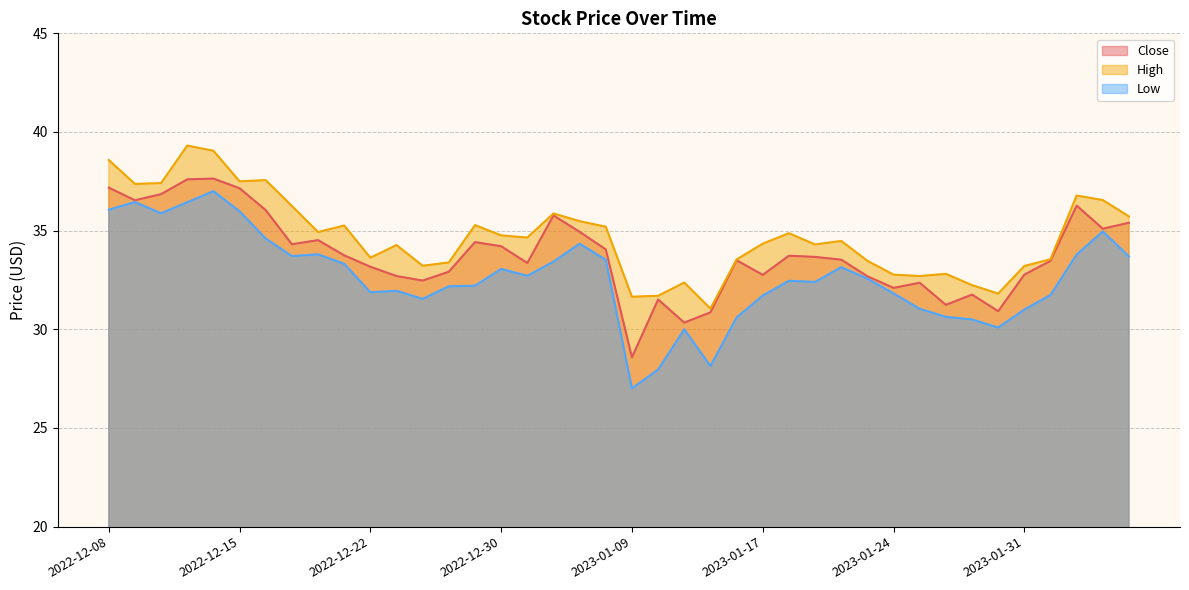

Which category has the lowest value in the High series?

2023-01-12